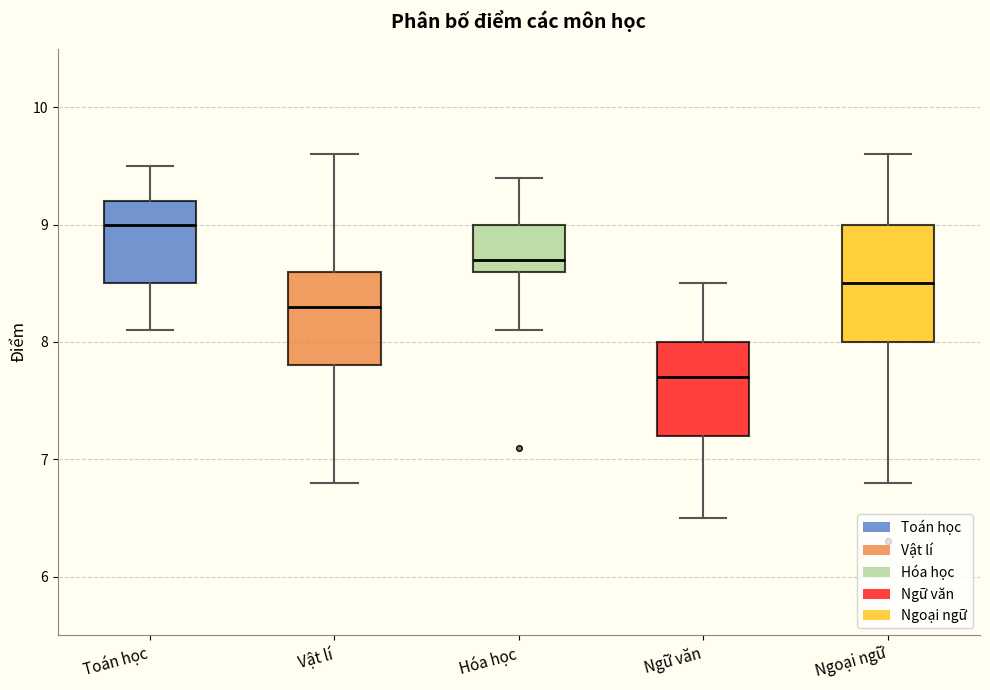

Comparing the boxes themselves (not the whiskers), which one is the tallest?

Ngoại ngữ